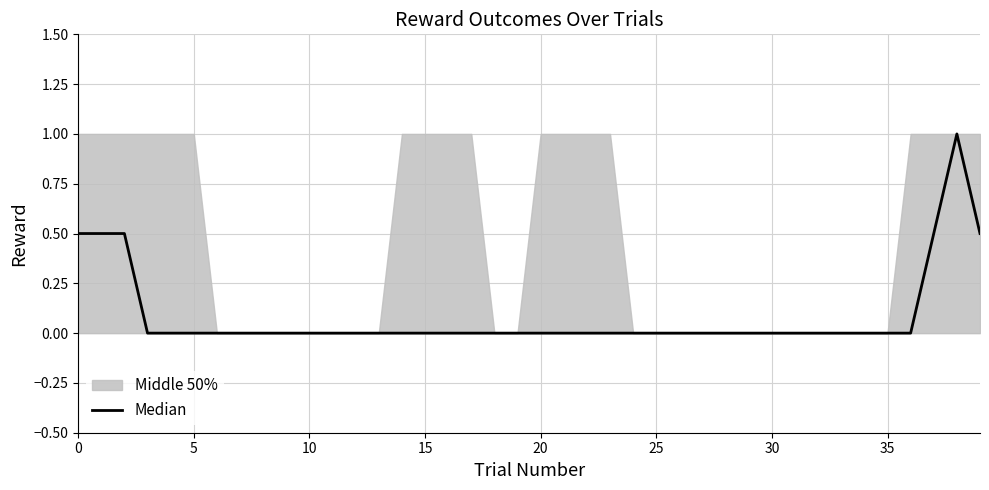

What is the difference between the maximum and minimum values?

1.0